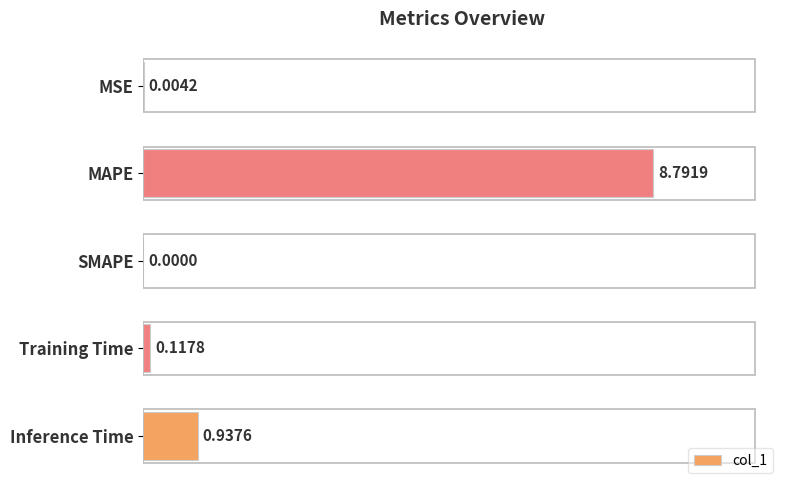

Where is the data nearest to the value 4?

Inference Time